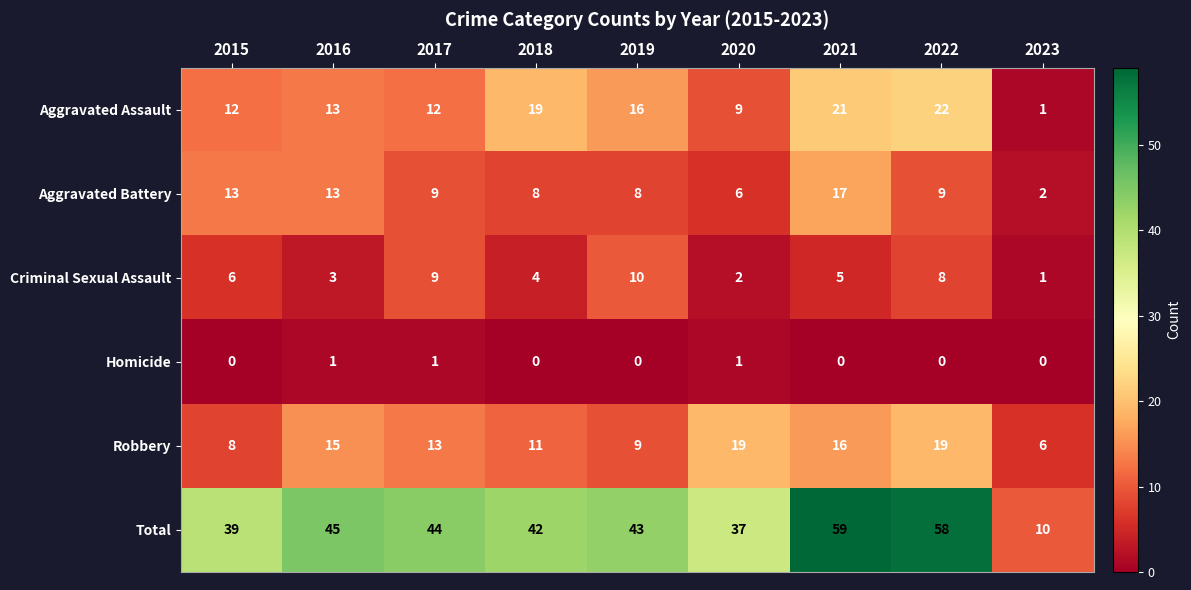

At which label does Aggravated Battery first exceed 9?

2015